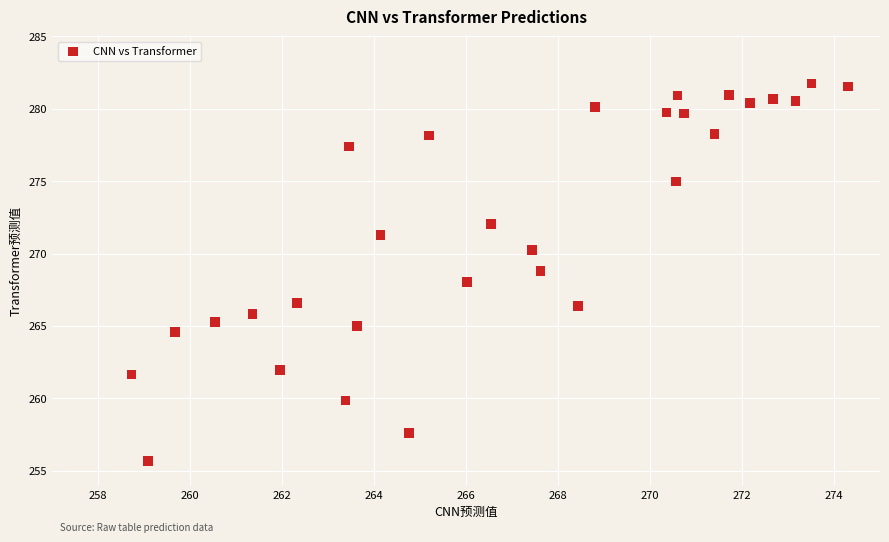

What is the range of Y values (max minus min)?

26.1